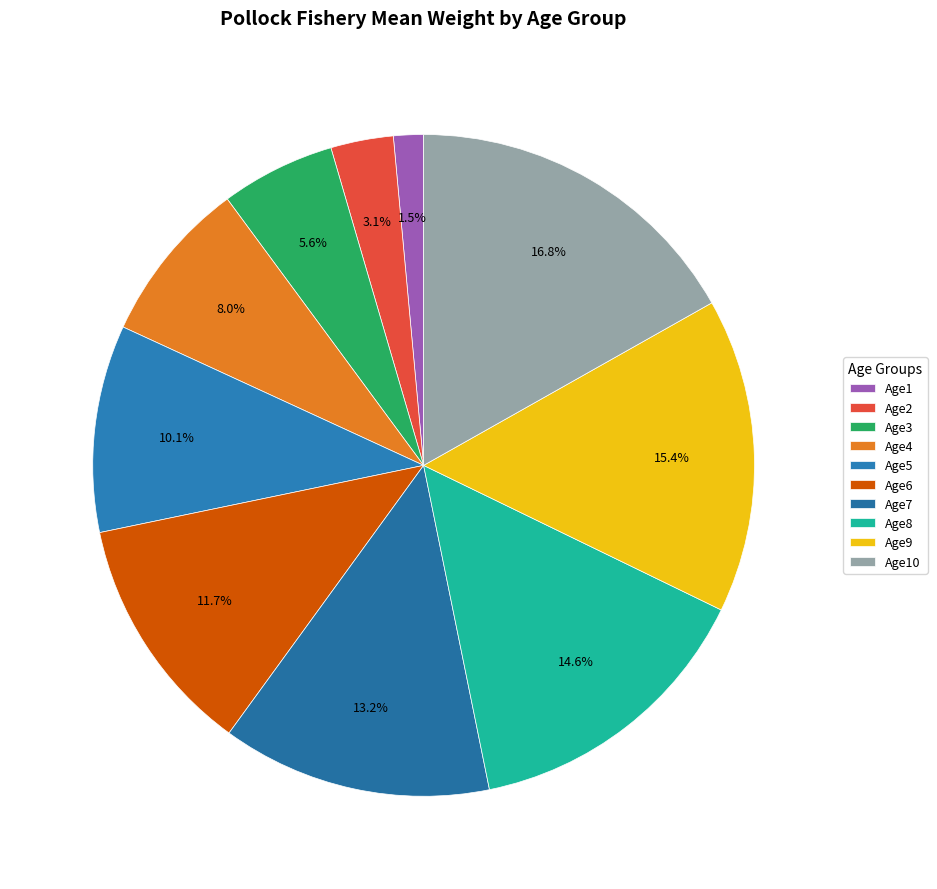

To the nearest percent, what portion does Age4 represent?

8%